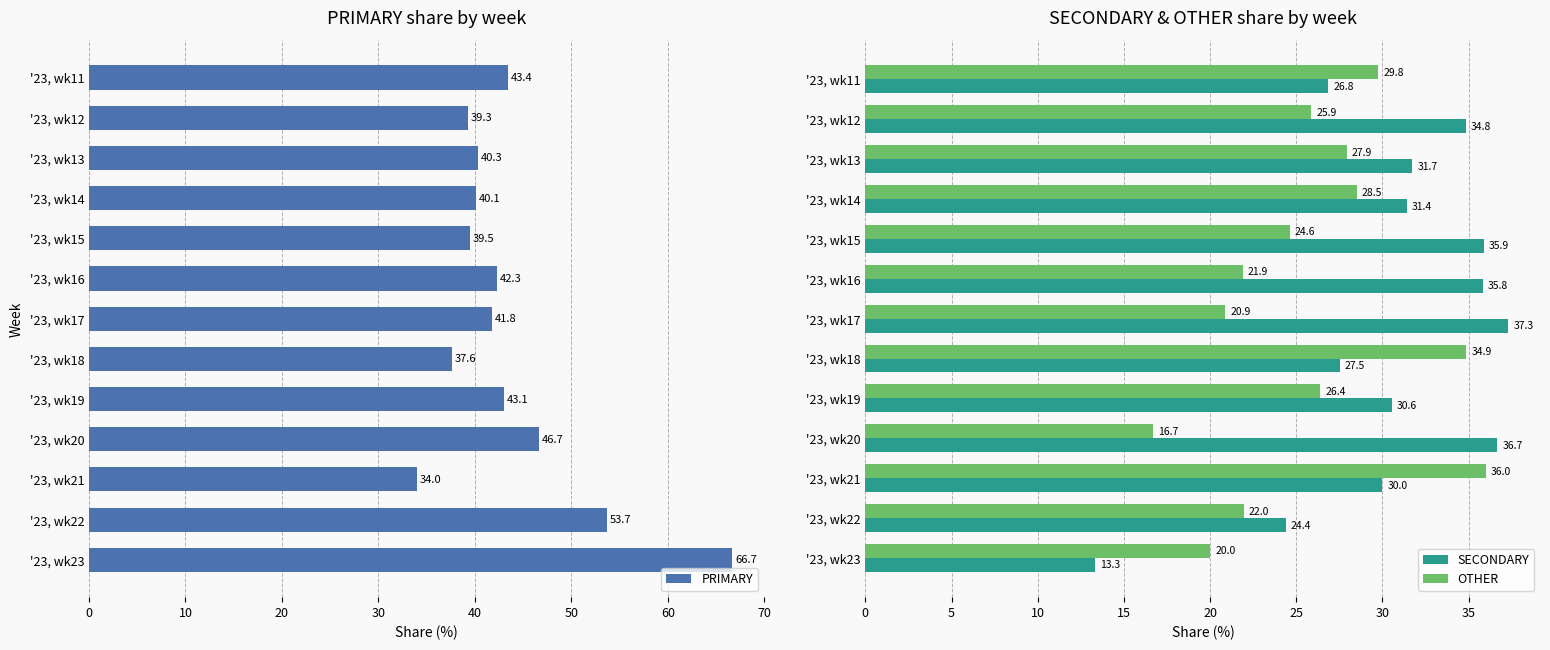

What is the sum of all OTHER values?

335.4